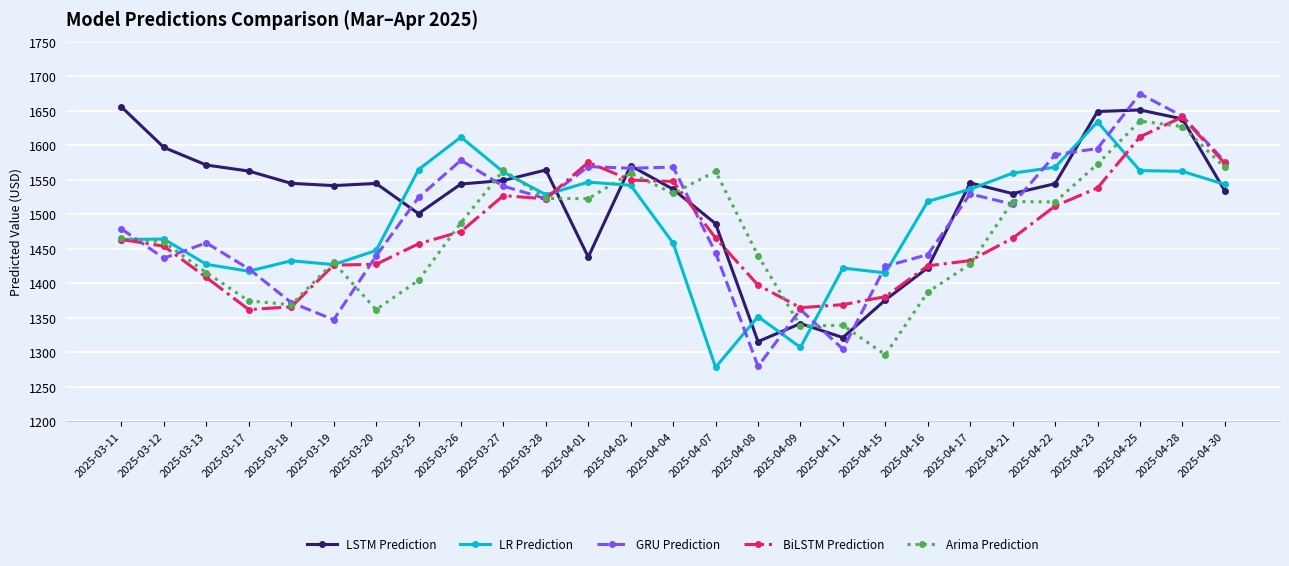

What is the total value across all series at 2025-04-07?

7236.4